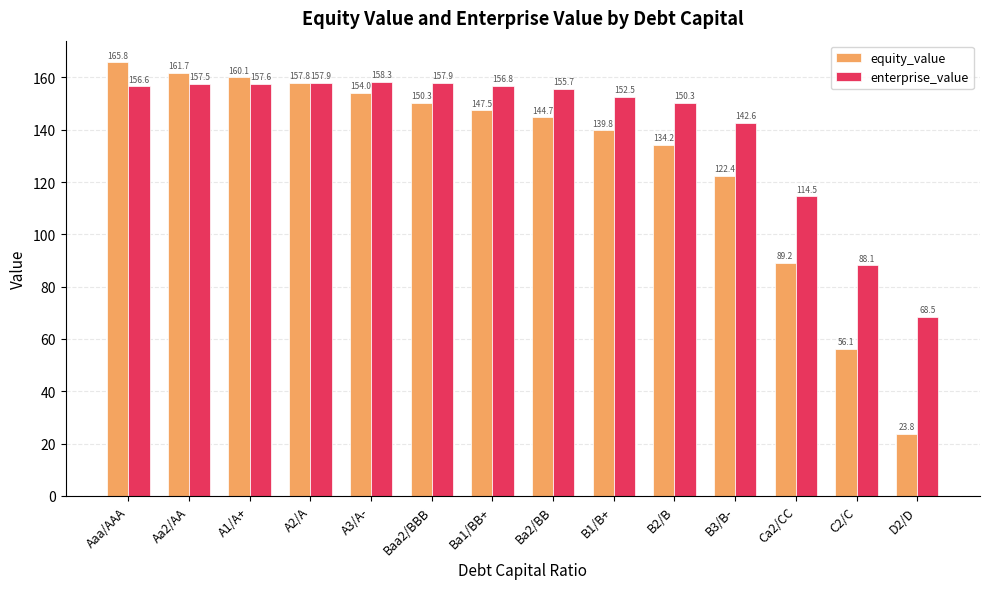

Reading left to right, list all the values displayed in this chart.

equity_value: 165.8	161.7	160.1	157.8	154.0	150.3	147.5	144.7	139.8	134.2	122.4	89.2	56.1	23.8
enterprise_value: 156.6	157.5	157.6	157.9	158.3	157.9	156.8	155.7	152.5	150.3	142.6	114.5	88.1	68.5